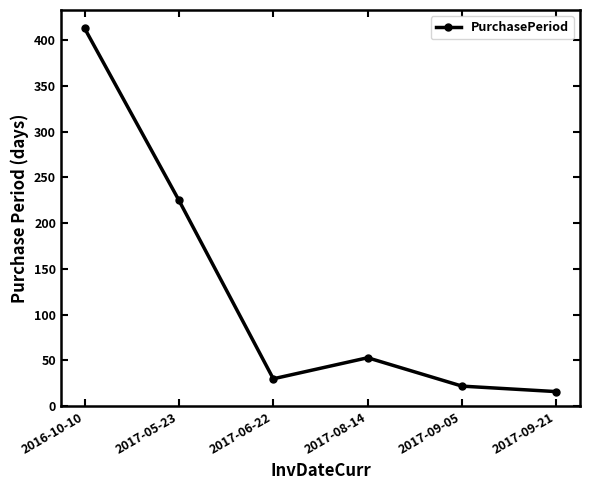

What is the difference between the maximum and minimum values?

397